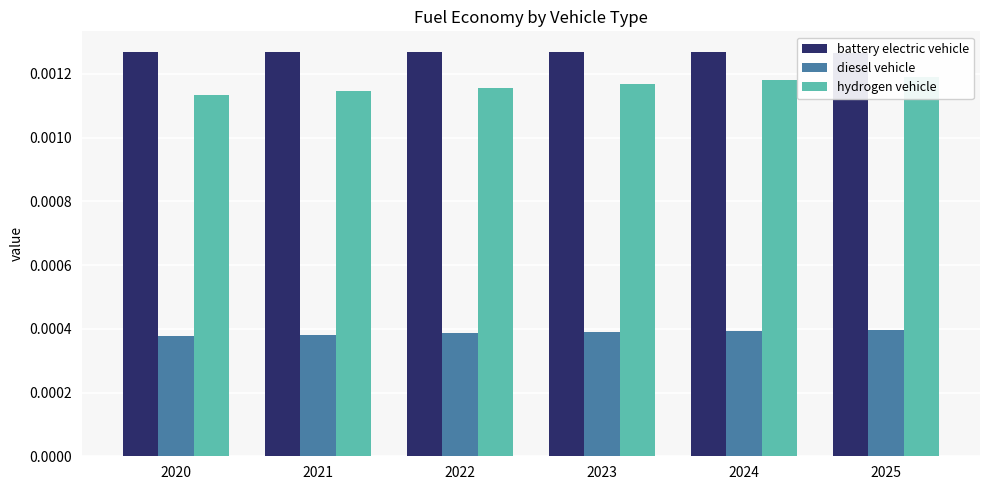

Which series changed the most between 2021 and 2022?

hydrogen vehicle